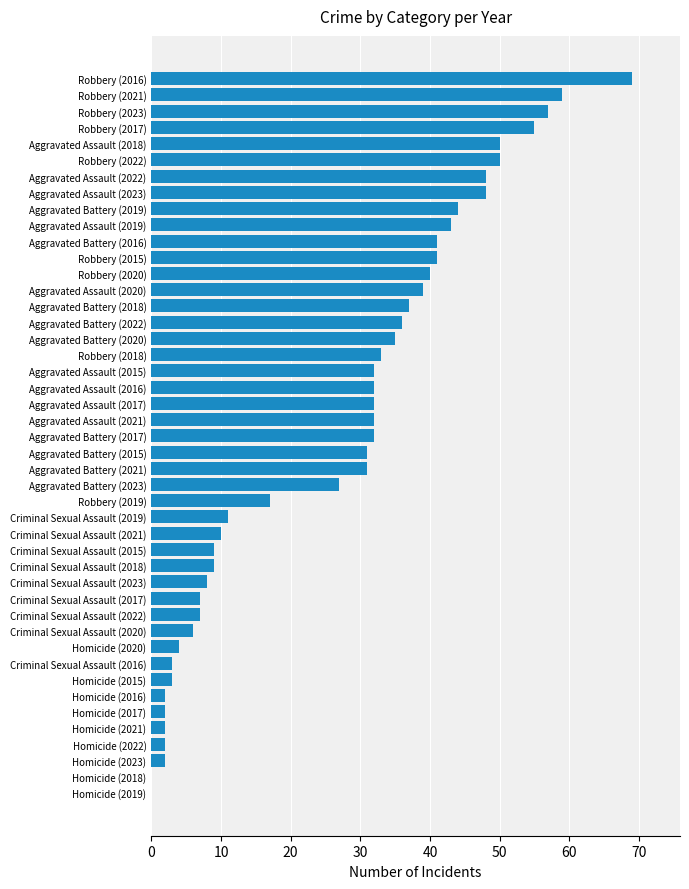

What is the approximate value at Aggravated Assault (2020)?

39